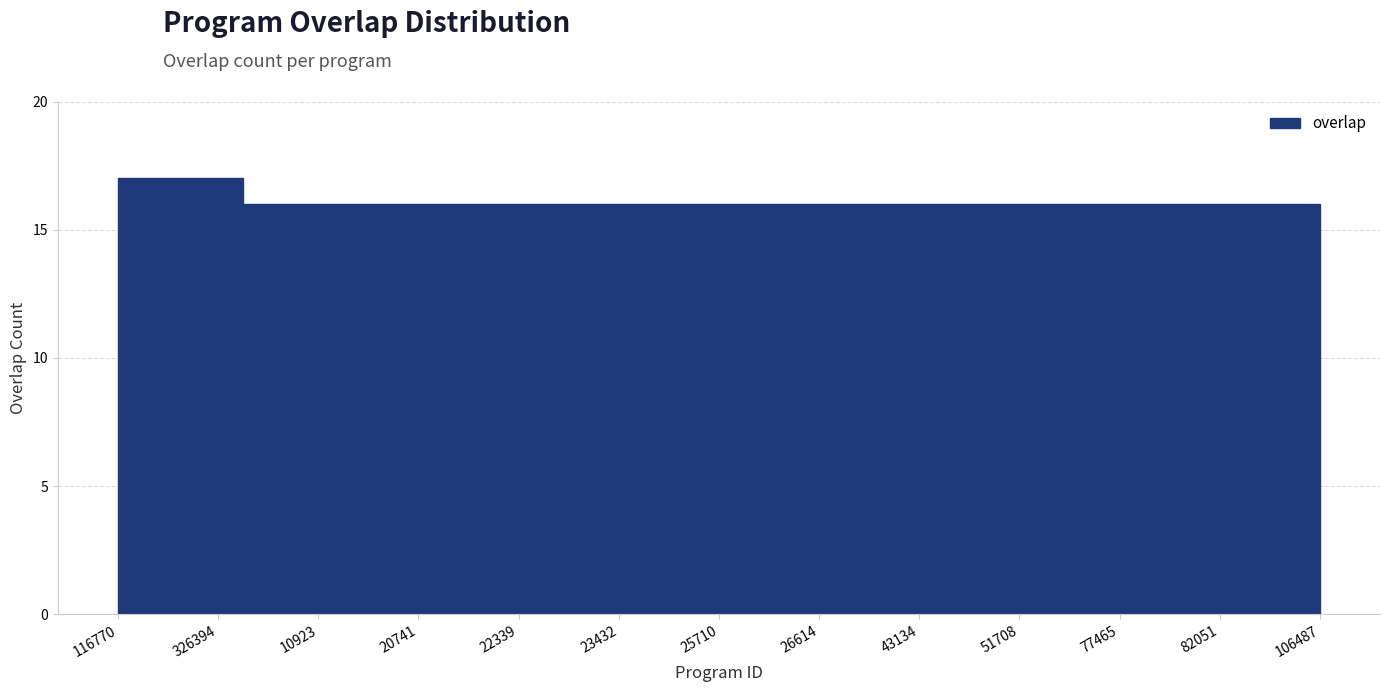

What is the approximate value at 82051?

16